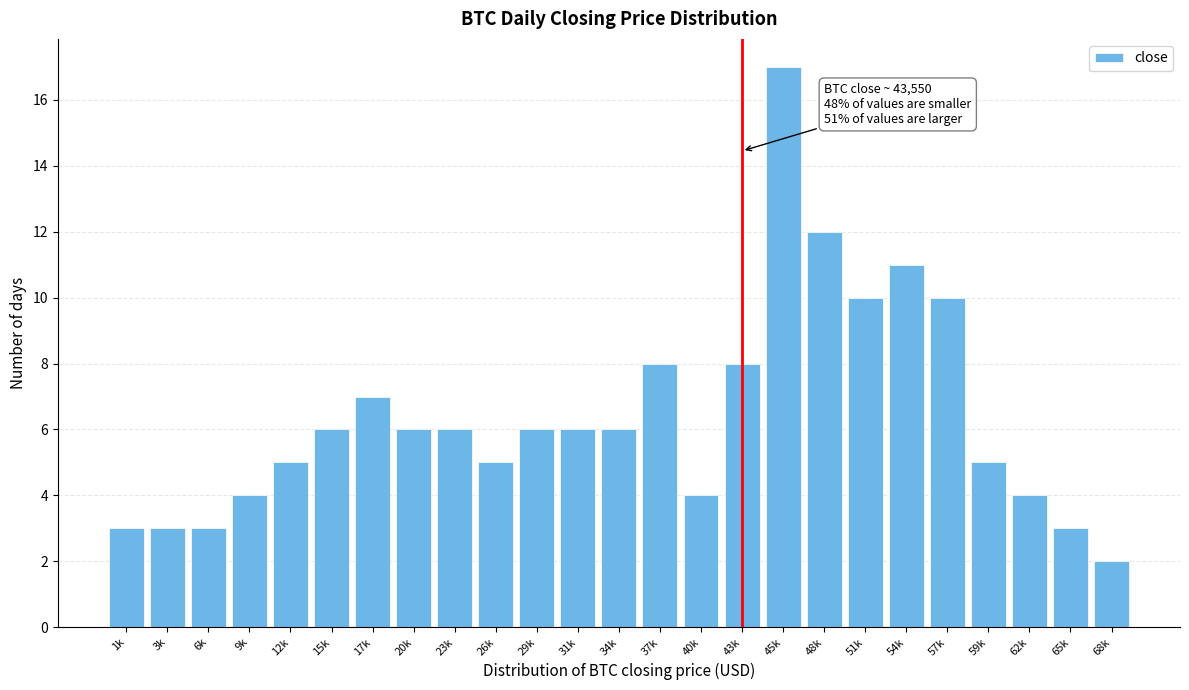

Reading left to right, what are all the values shown in this chart?

3	3	3	4	5	6	7	6	6	5	6	6	6	8	4	8	17	12	10	11	10	5	4	3	2